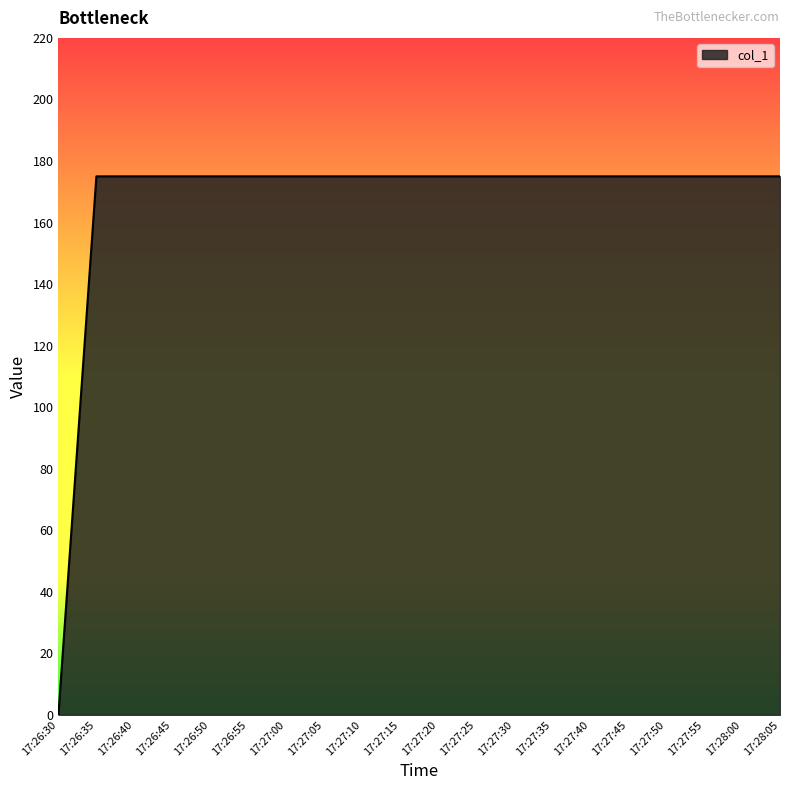

What is the maximum value shown in the chart?

175